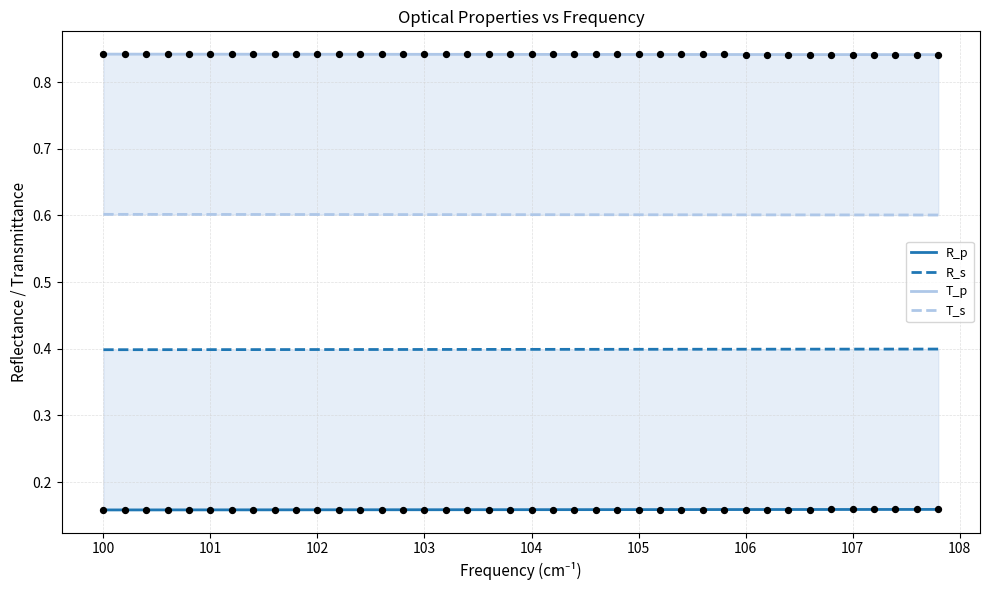

At how many categories does at least one series exceed 0?

40